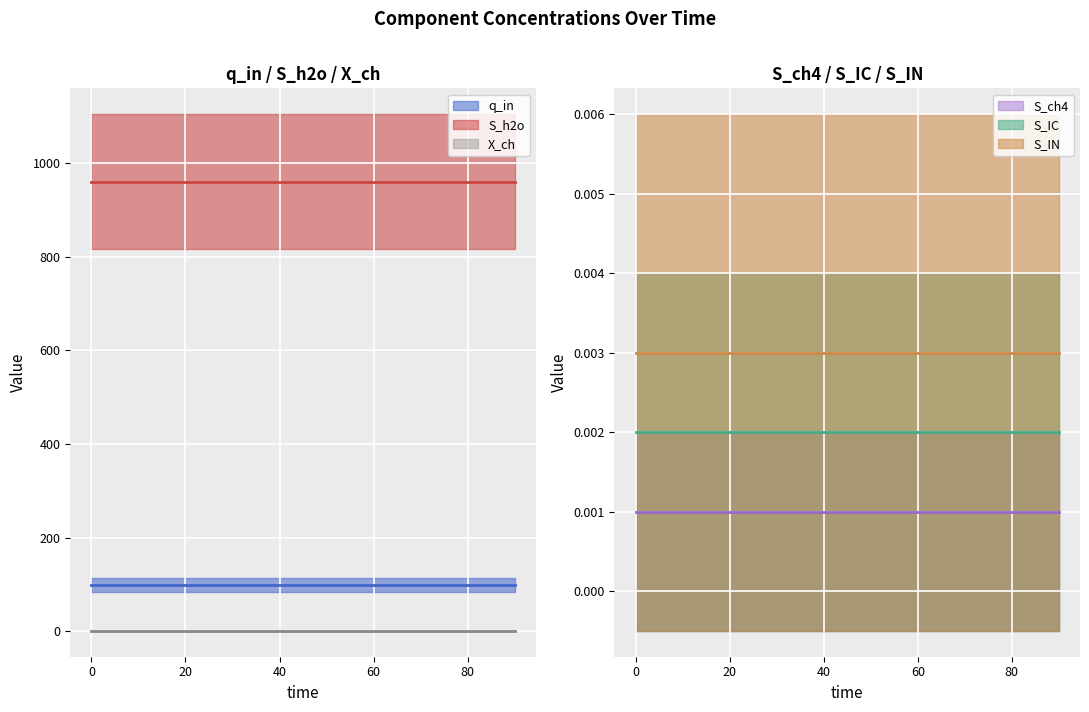

At how many categories does at least one series exceed 115?

10